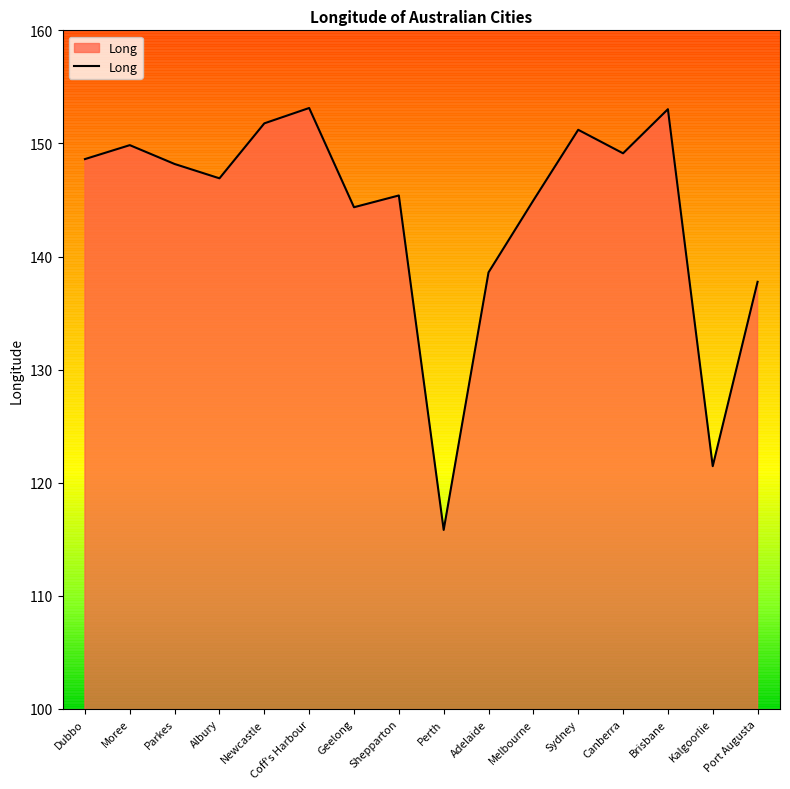

How many distinct data groups are displayed?

1